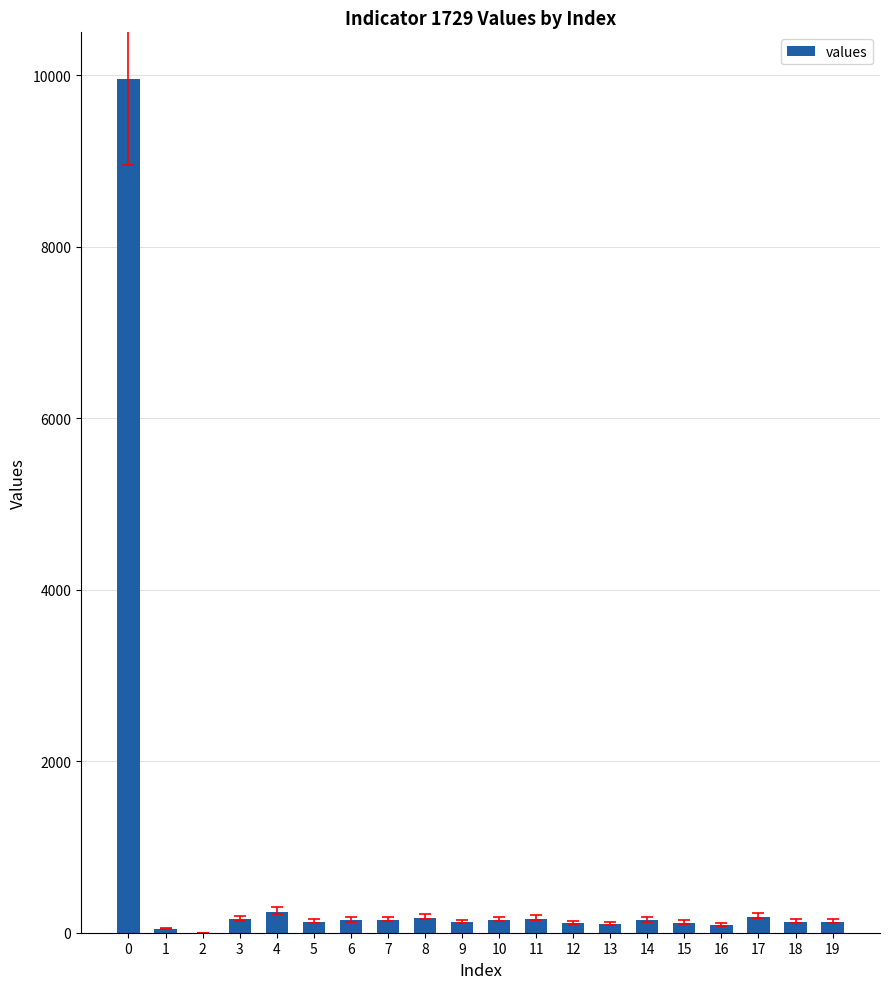

What is the greatest value displayed?

9953